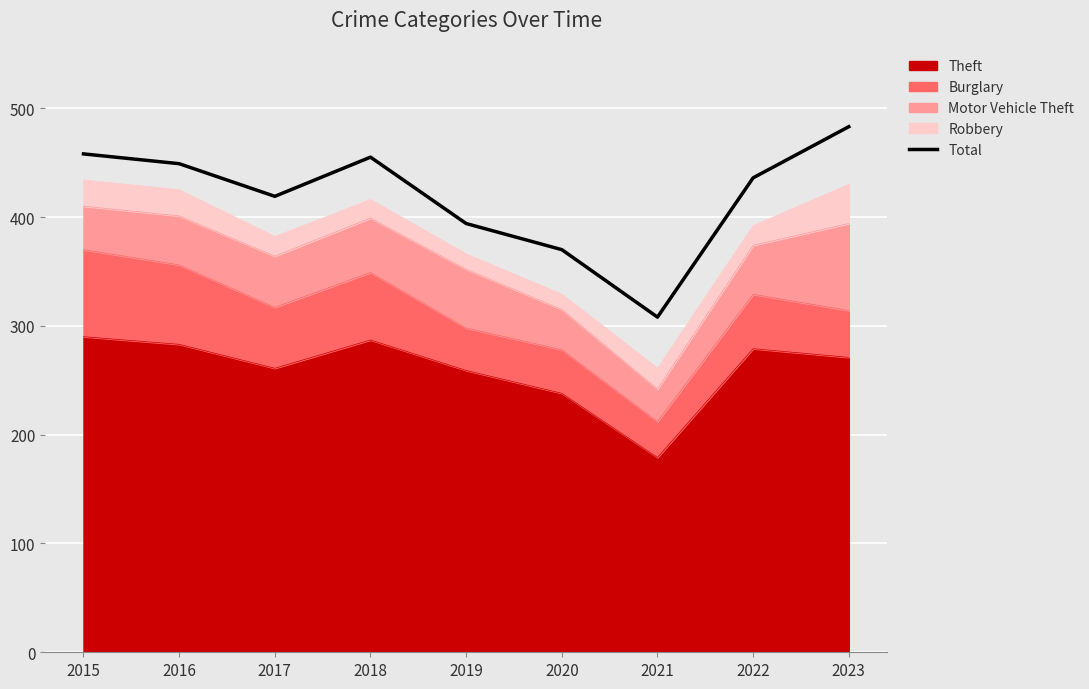

What is the ratio of the value at 2021 to the value at 2019?

0.8